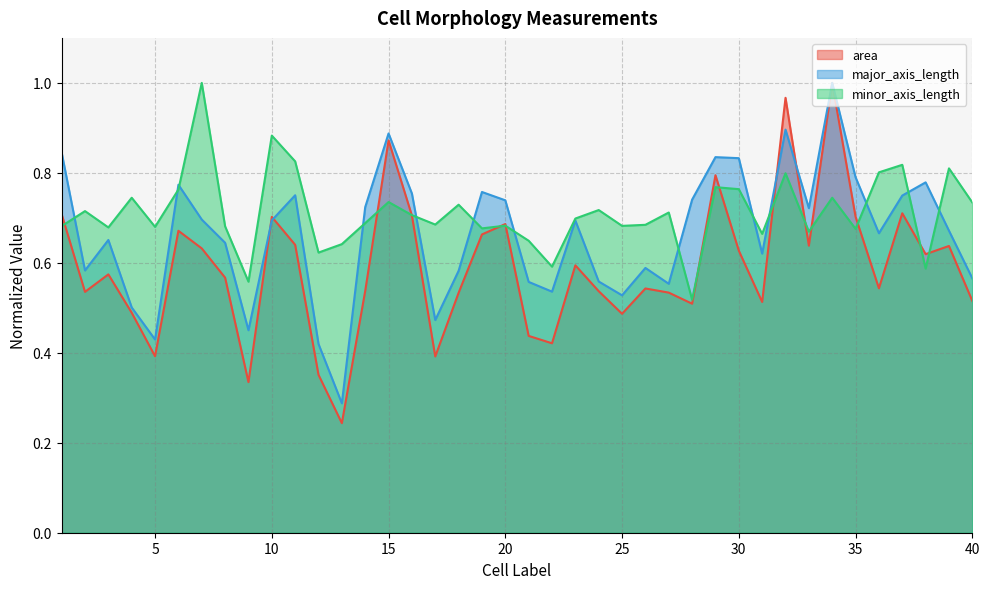

What is the difference between the highest and lowest values at 28?

0.2